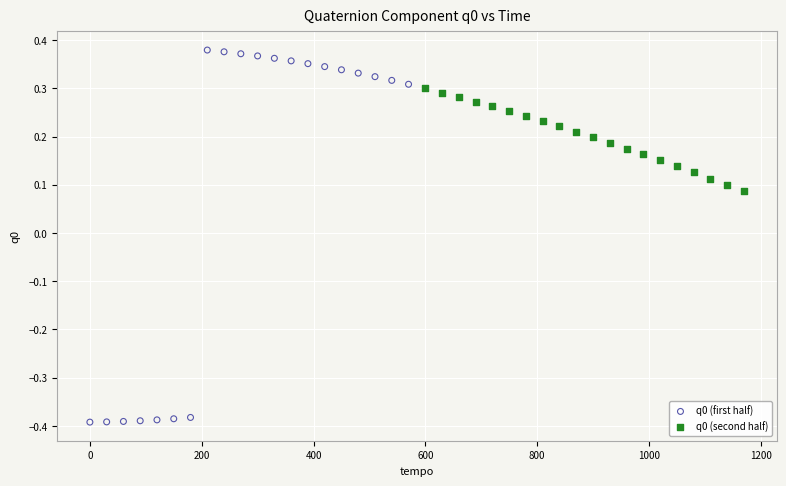

Which series reaches the minimum Y coordinate?

q0 (first half)